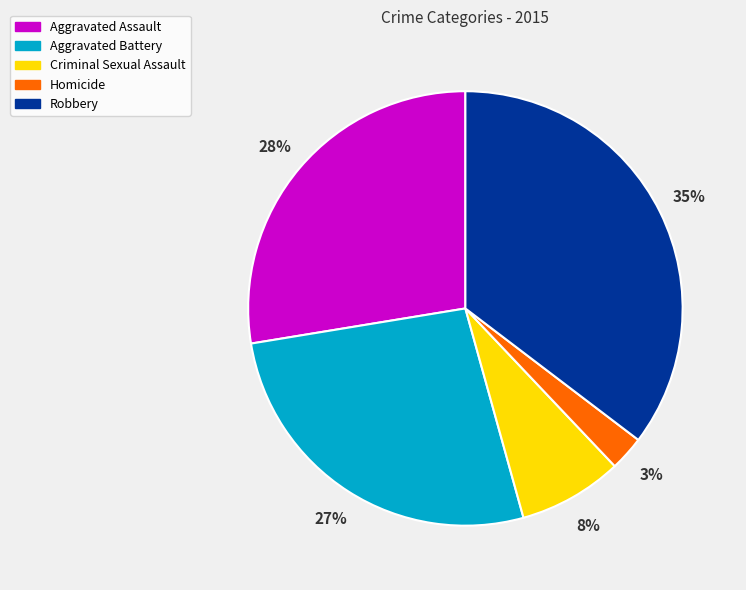

Is the sum of Aggravated Assault and Criminal Sexual Assault greater than half?

No